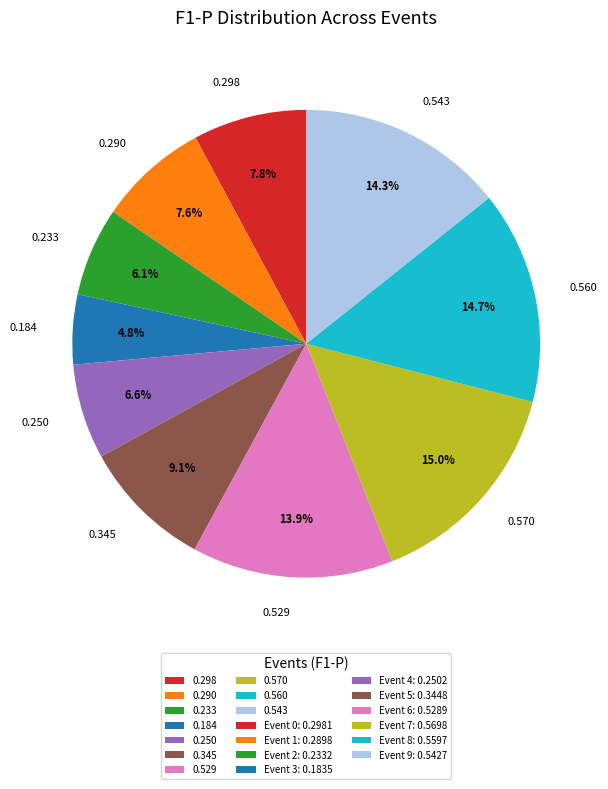

Is the sum of 0.250 and 0.570 greater than half?

No